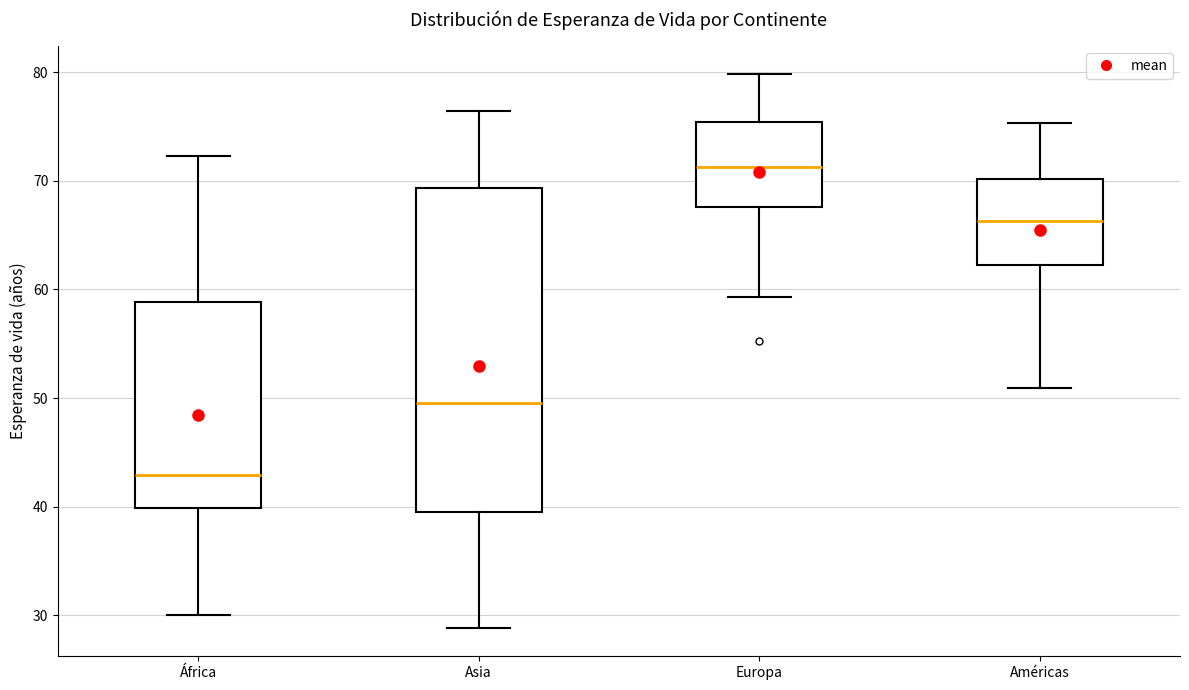

Where is the lower edge of the box for Asia on the y-axis? The values are not printed on the chart, so give them approximately, as read against the axis.

40